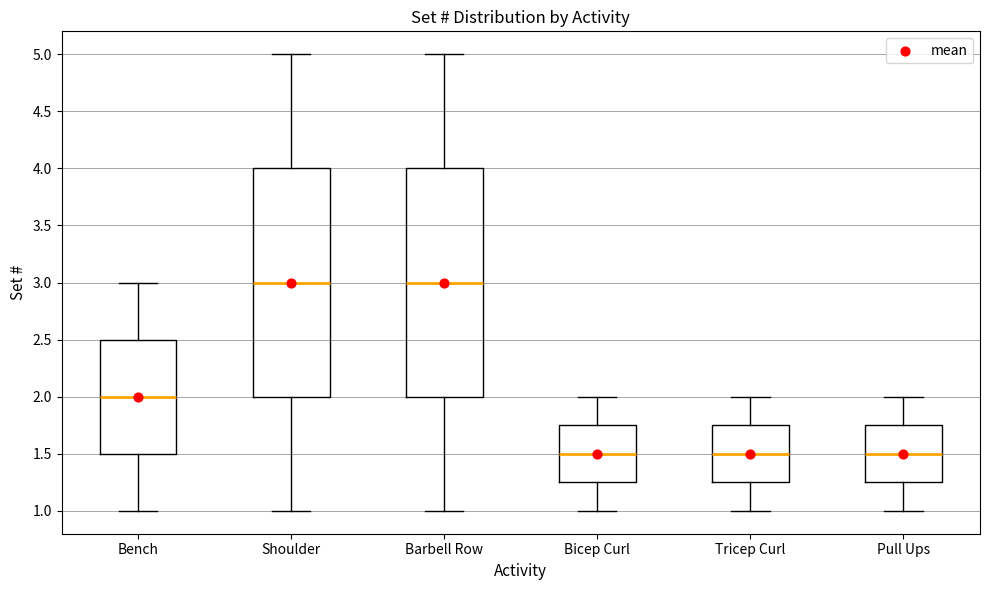

Where is the upper edge of the box for Shoulder on the y-axis? The values are not printed on the chart, so give them approximately, as read against the axis.

4.00